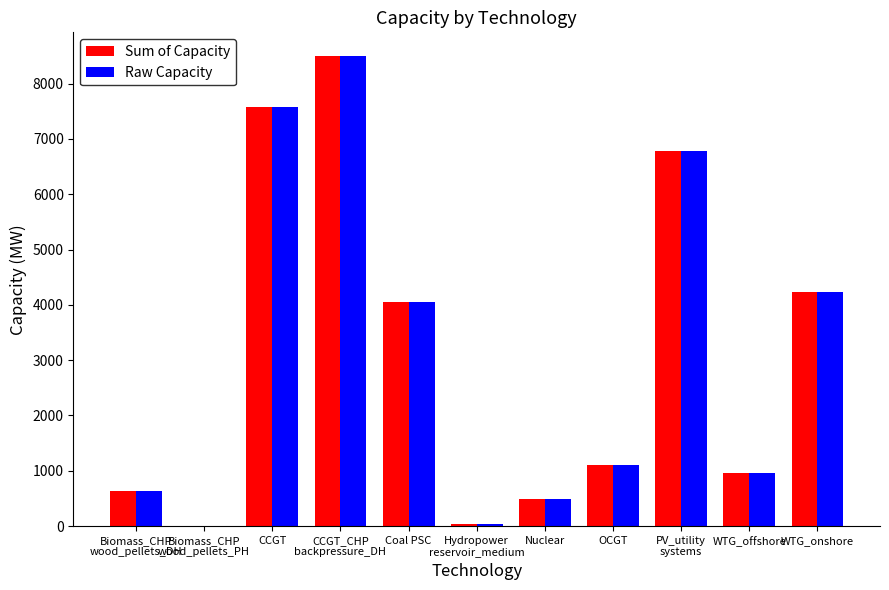

What is the total value across all series at WTG_onshore?

8474.0